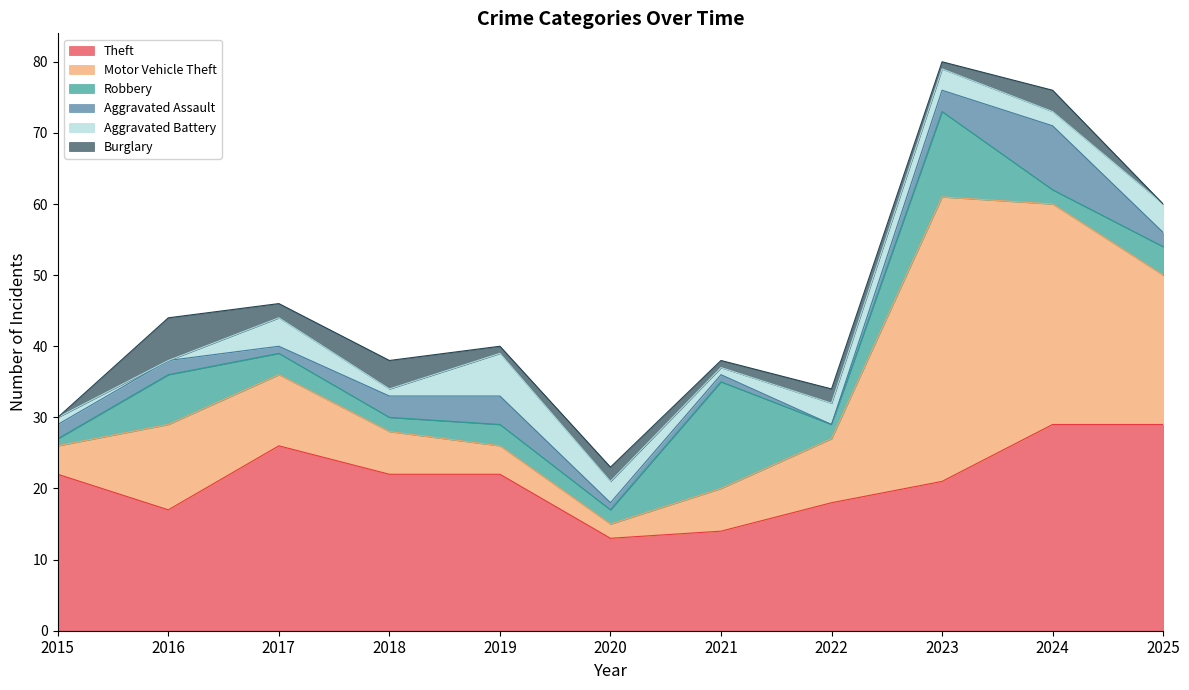

In Aggravated Assault, how many points are higher than both neighbors (excluding endpoints)?

2